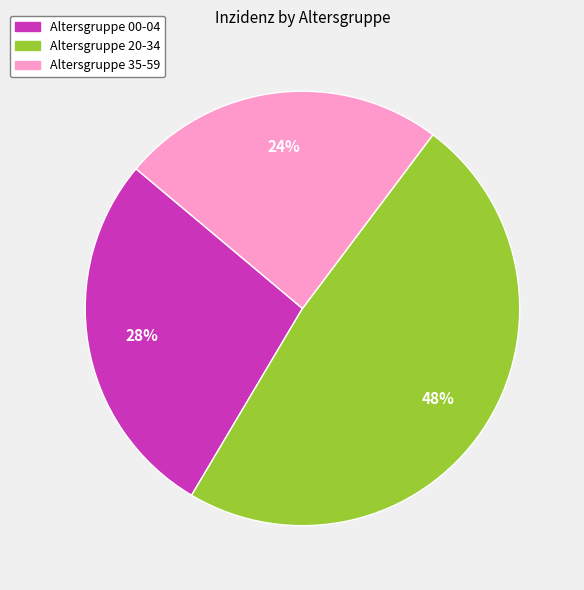

To the nearest percent, what is the difference between the largest and smallest slice percentages?

24%